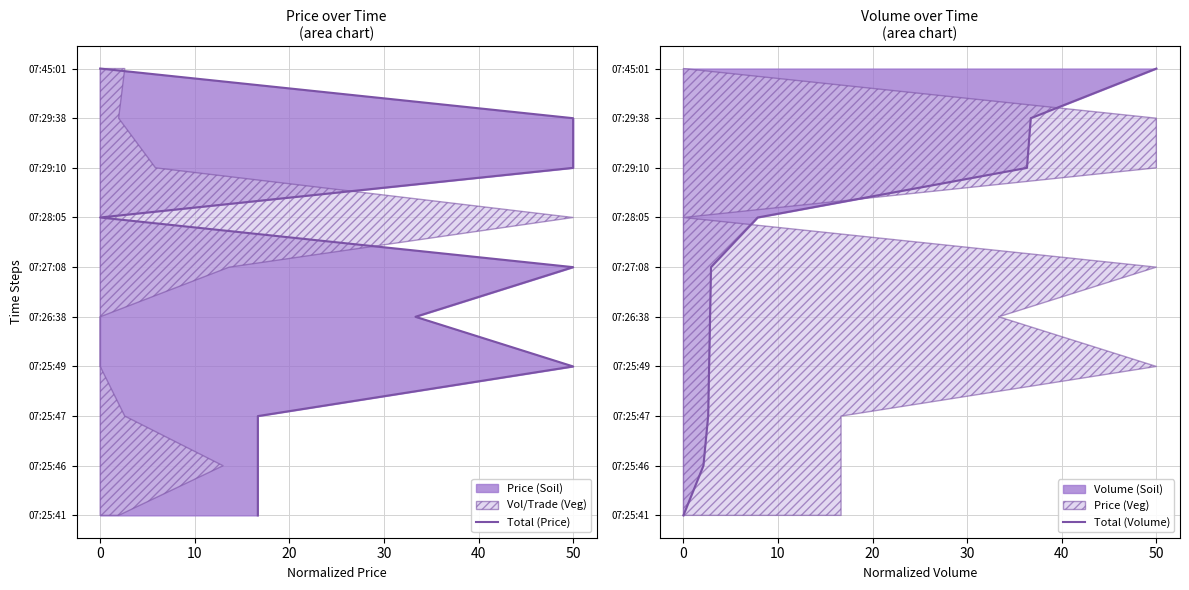

What is the total value across all series at 30?

8